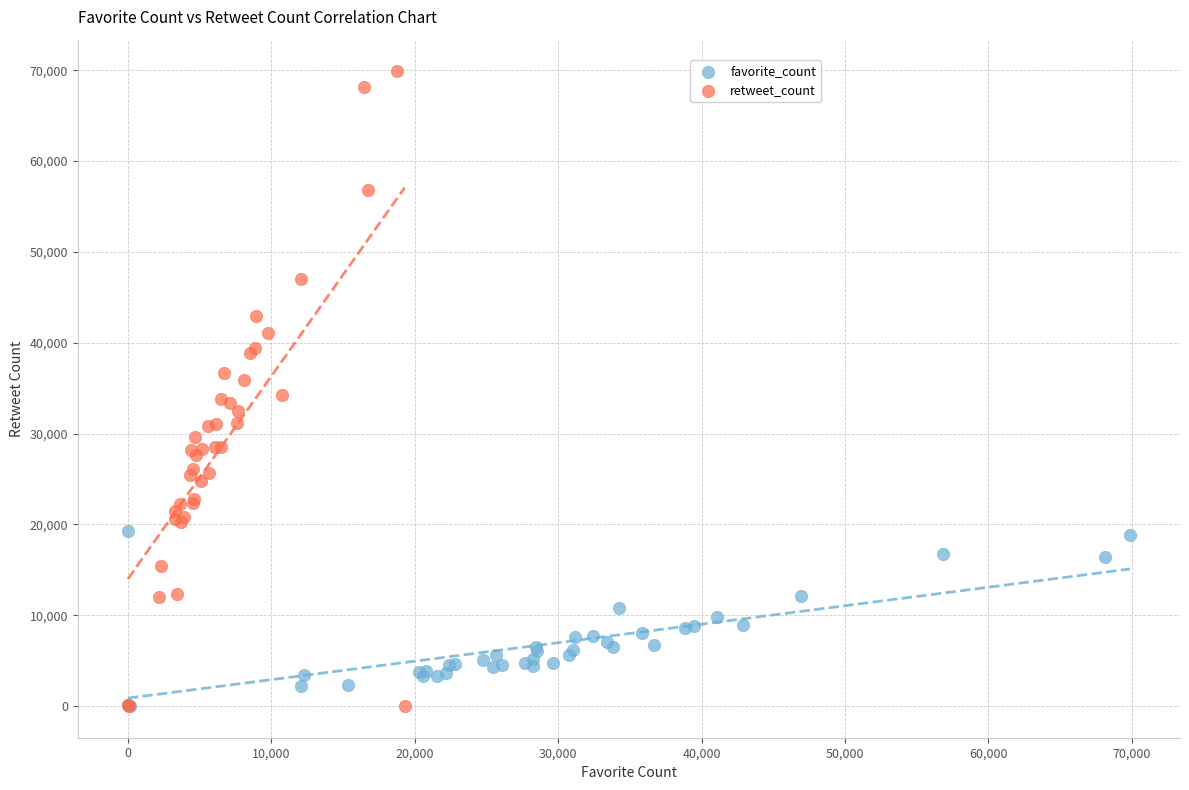

Which series reaches the maximum Y coordinate?

retweet_count